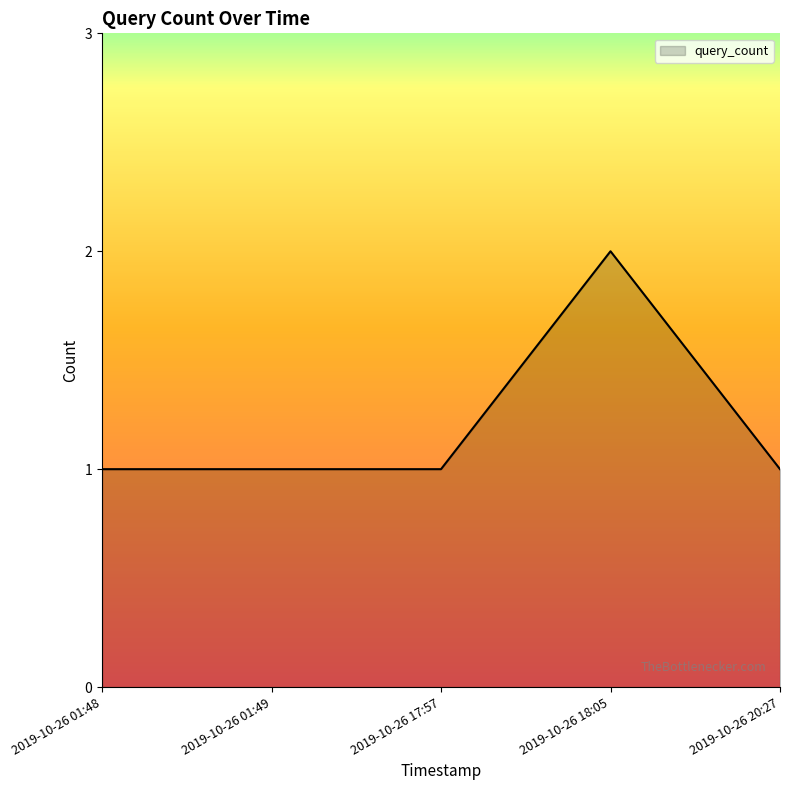

What is the sum of the values at 2019-10-26 01:48 and 2019-10-26 20:27?

2